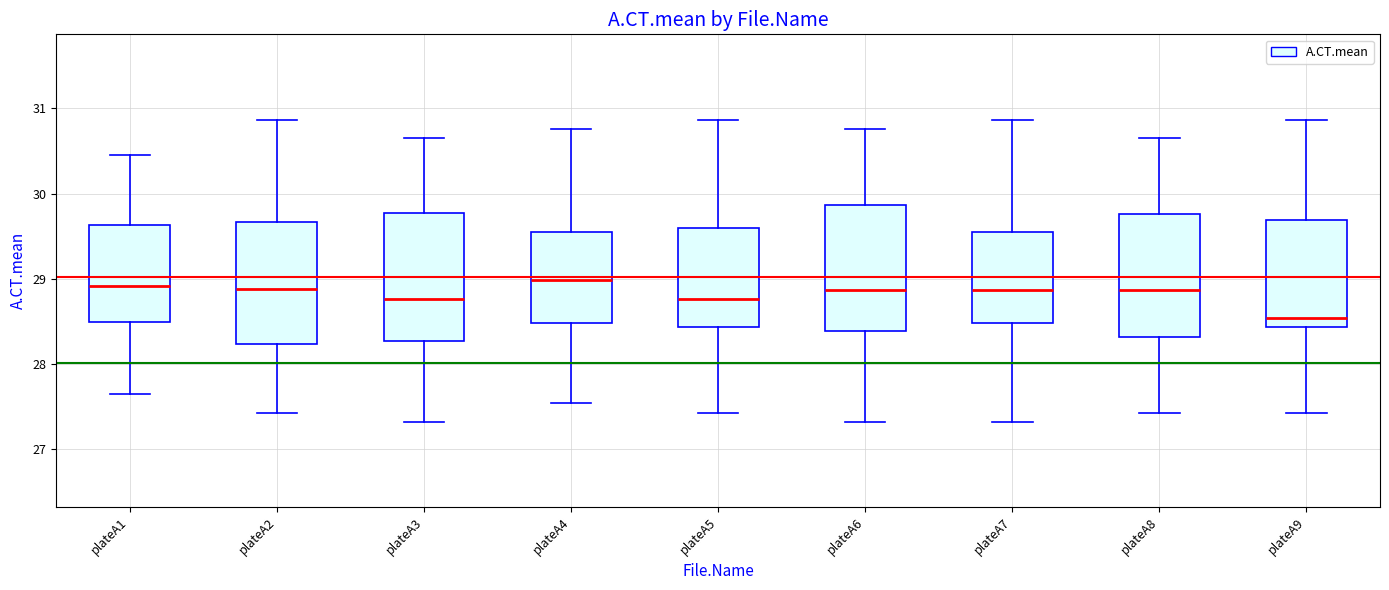

Which box has the lowest median line?

plateA9